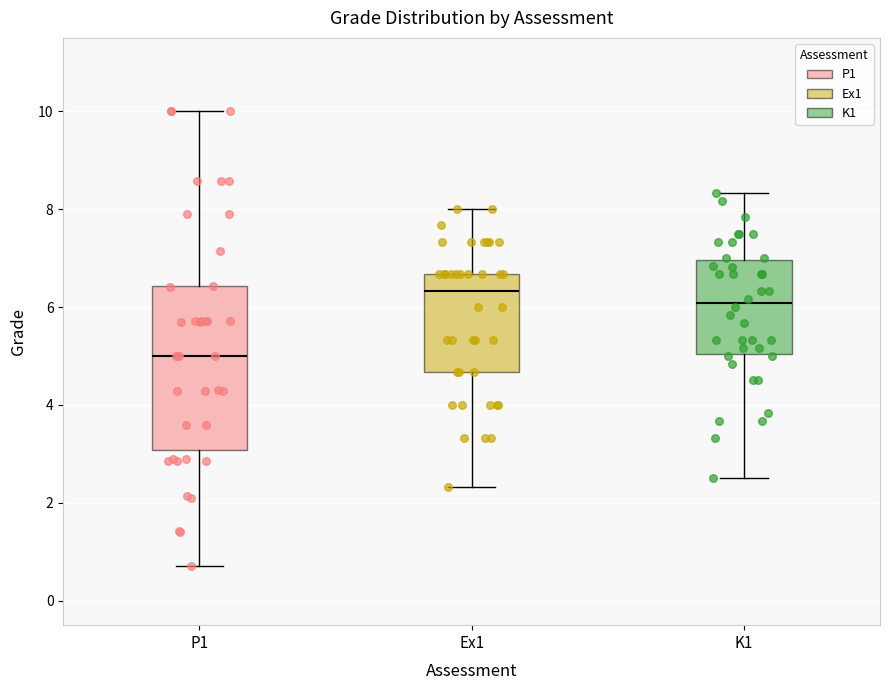

Which box's median line is the lowest?

P1